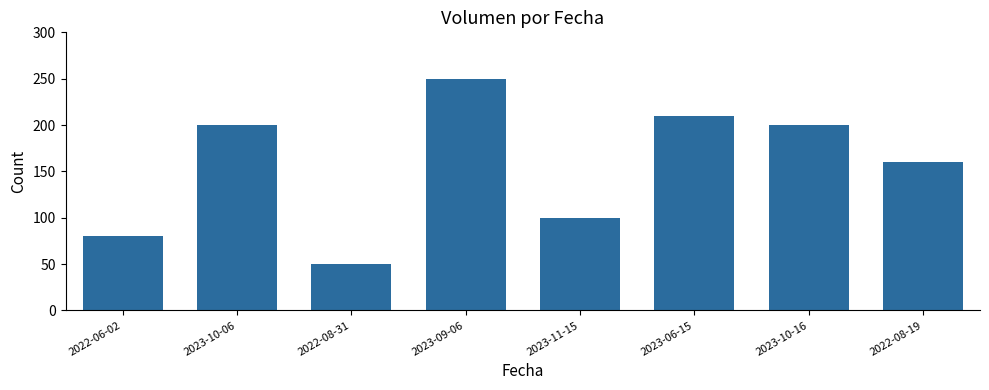

Reading left to right, list all the values displayed in this chart.

2022-06-02=80	2023-10-06=200	2022-08-31=50	2023-09-06=250	2023-11-15=100	2023-06-15=210	2023-10-16=200	2022-08-19=160